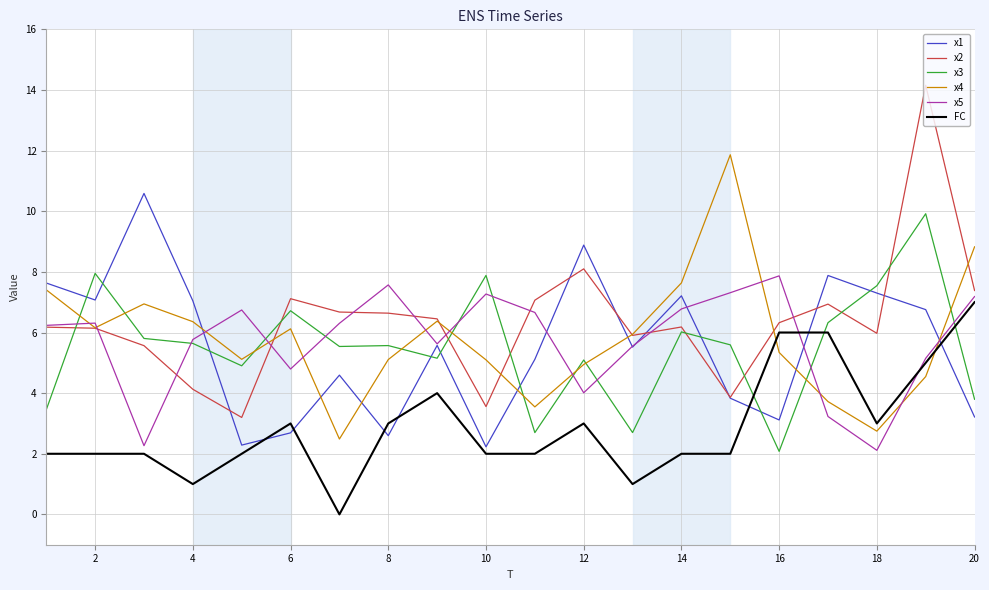

How many times do x4 and FC cross each other?

2